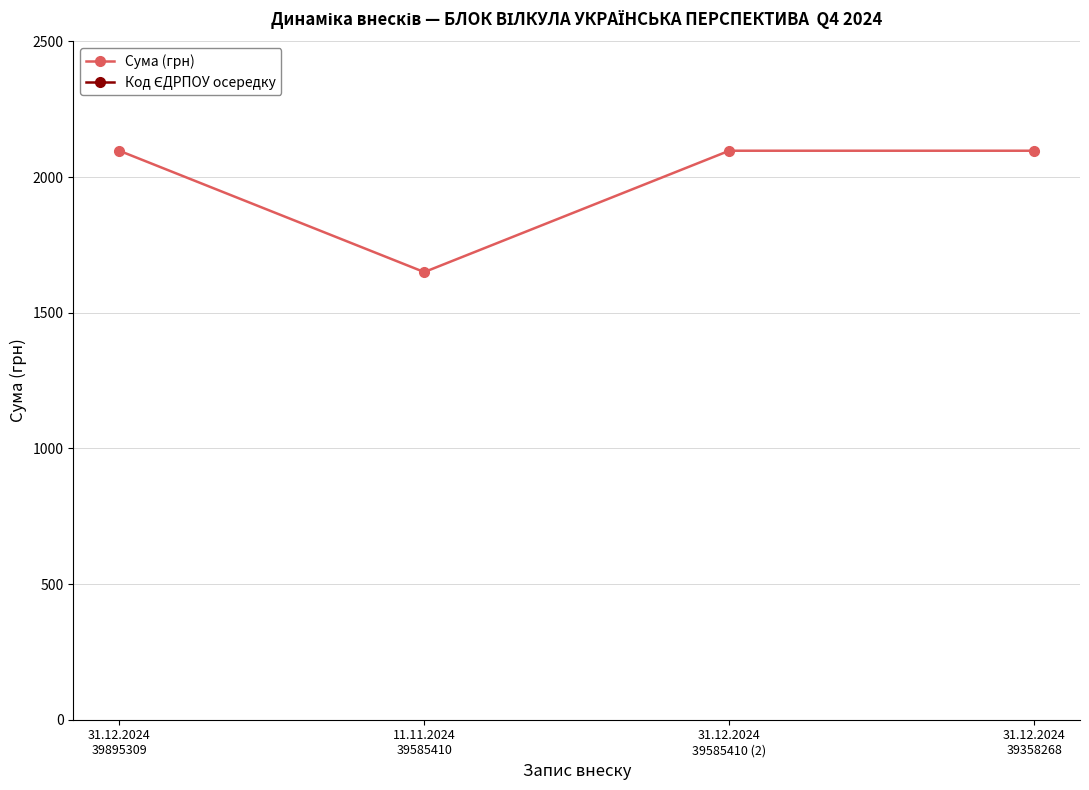

Which series has the widest spread of values?

Код ЄДРПОУ осередку